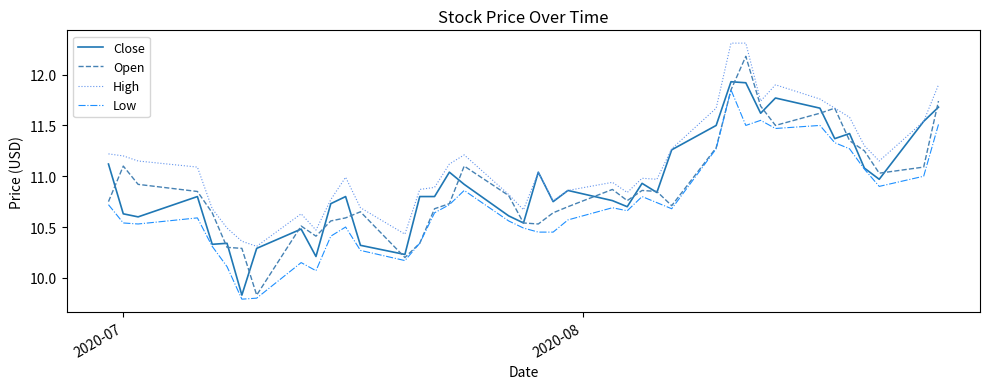

Which series has the largest range (max minus min)?

Open